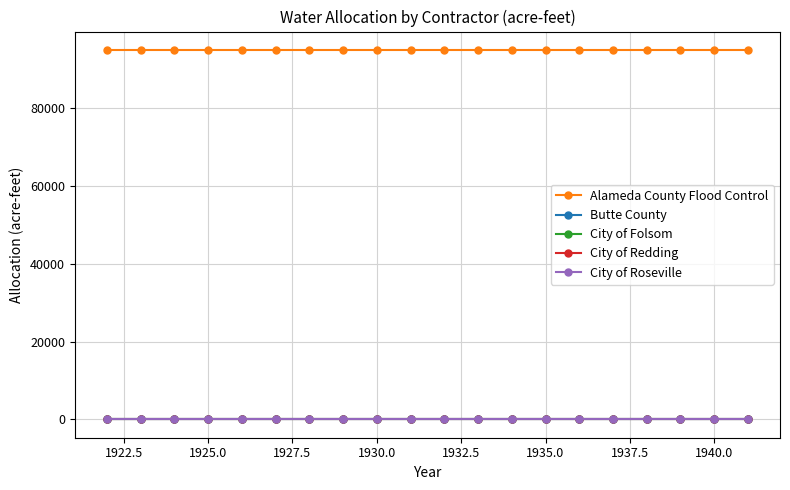

Does the chart have visible grid lines?

Yes